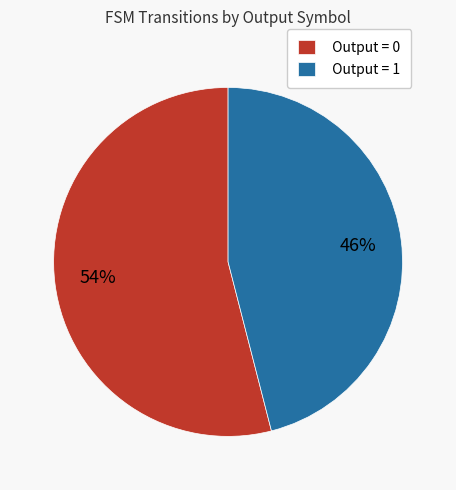

To the nearest percent, what portion does Output = 1 represent?

46%